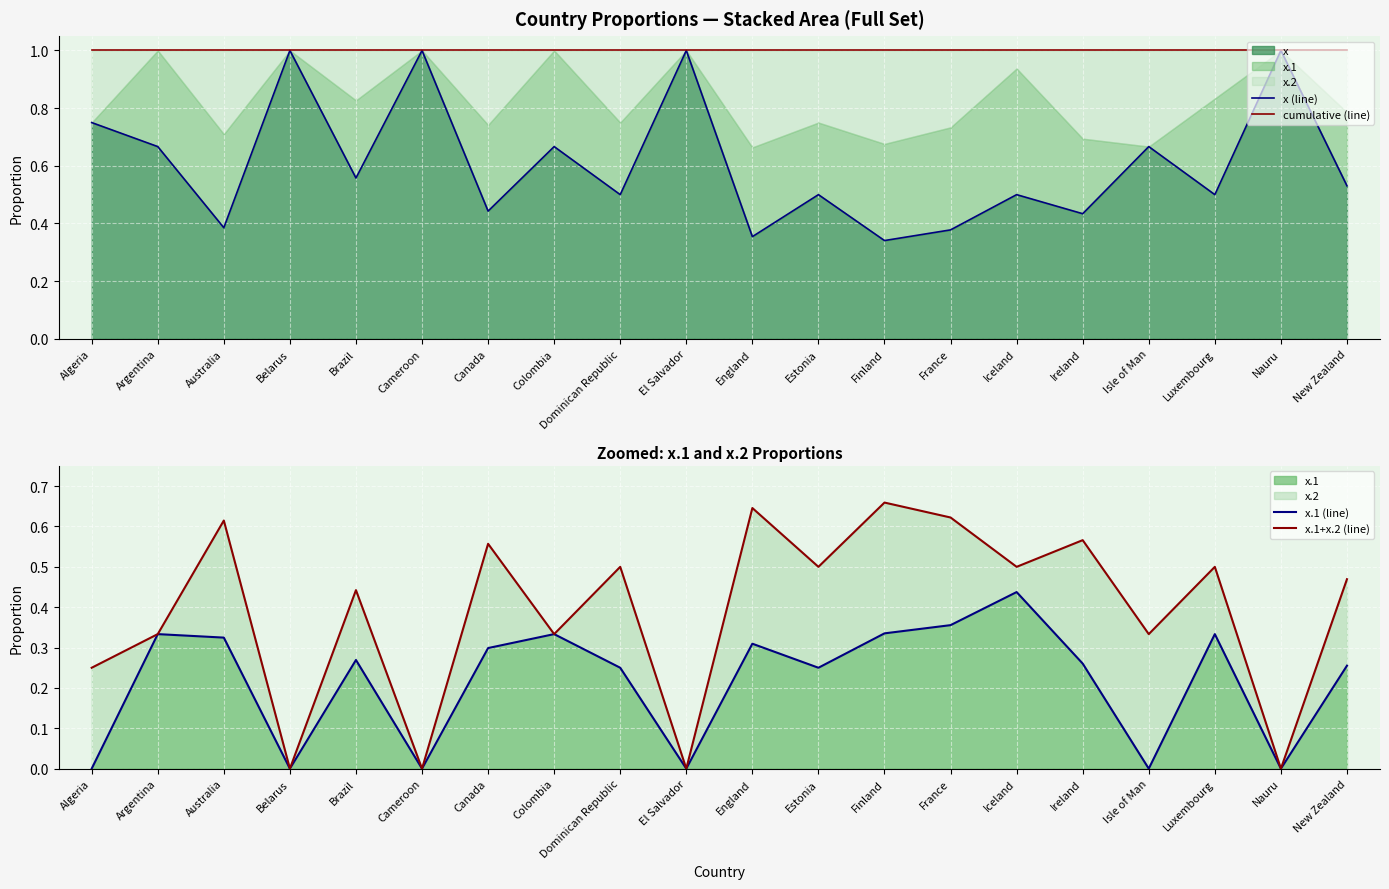

How many lines are shown in the chart?

4